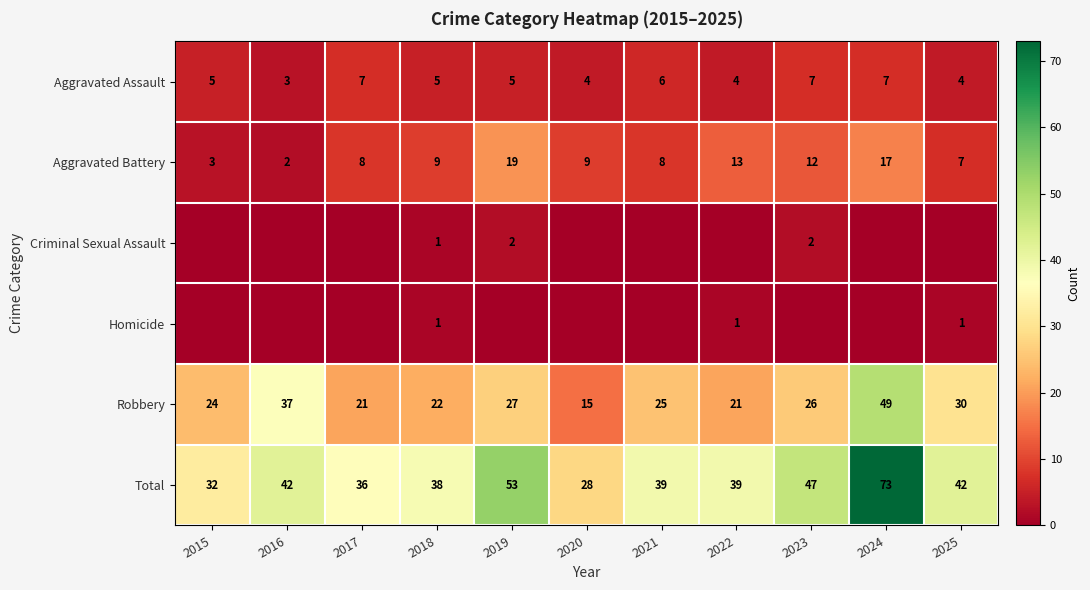

What is the difference between the Total values at 2021 and 2017?

3